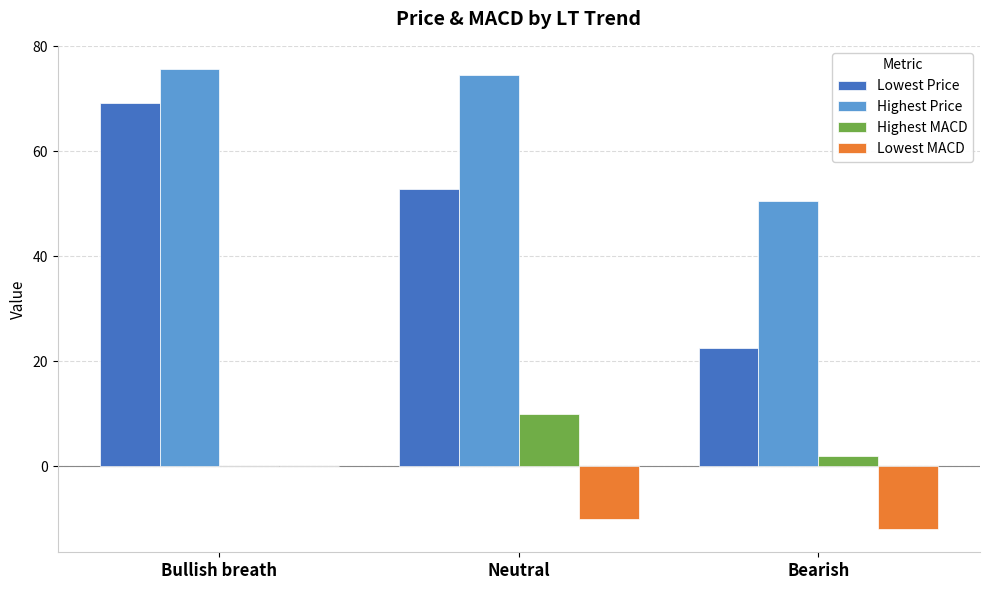

What is the greatest value displayed?

75.7